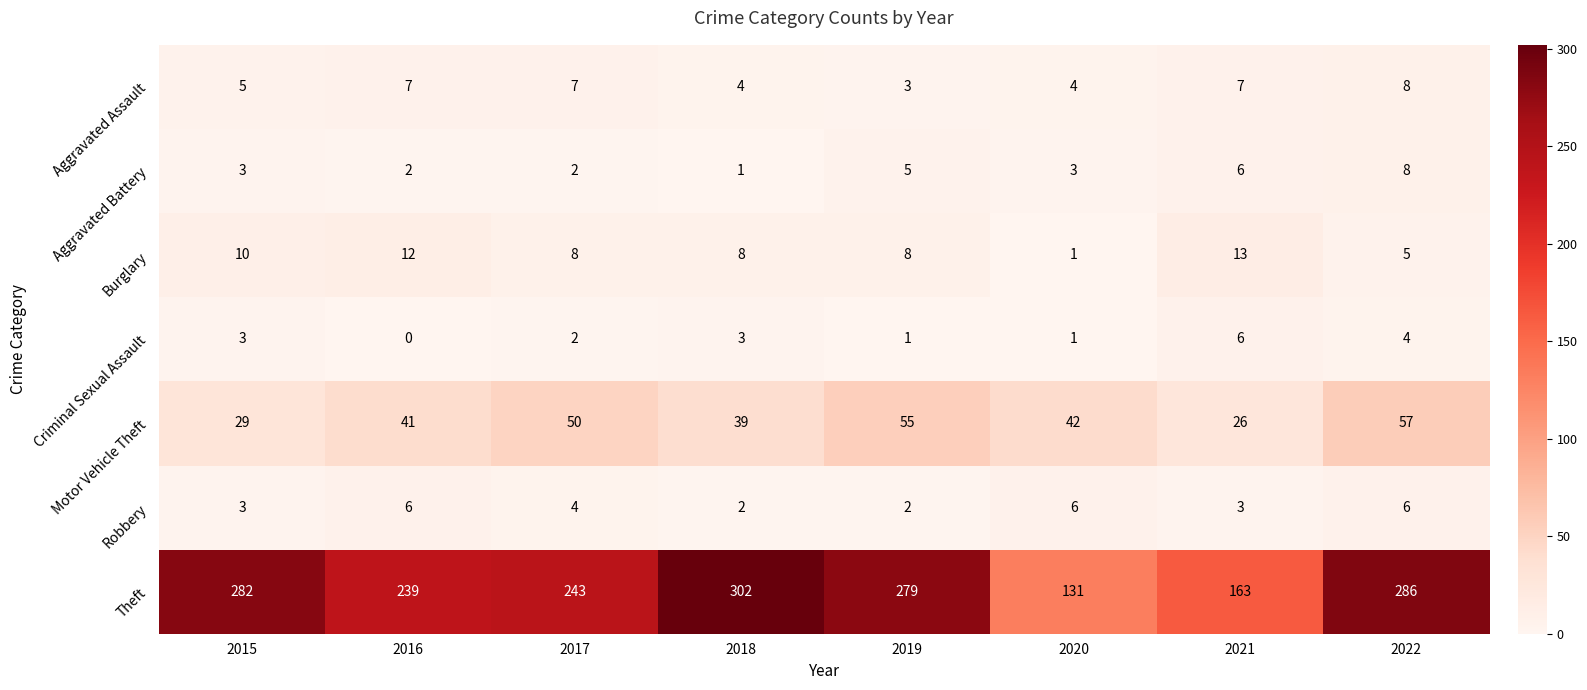

What is the spread (max minus min) of values at 2015?

279